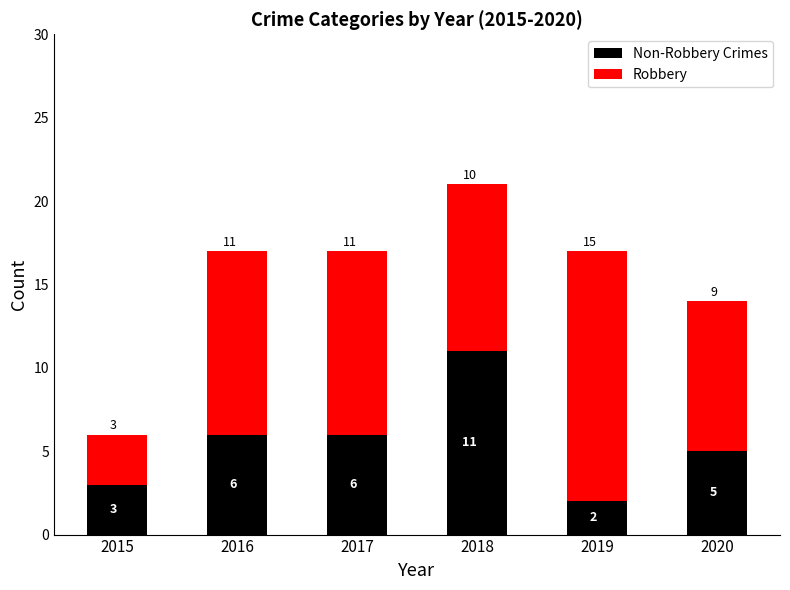

What is the total value across all series at 2019?

17